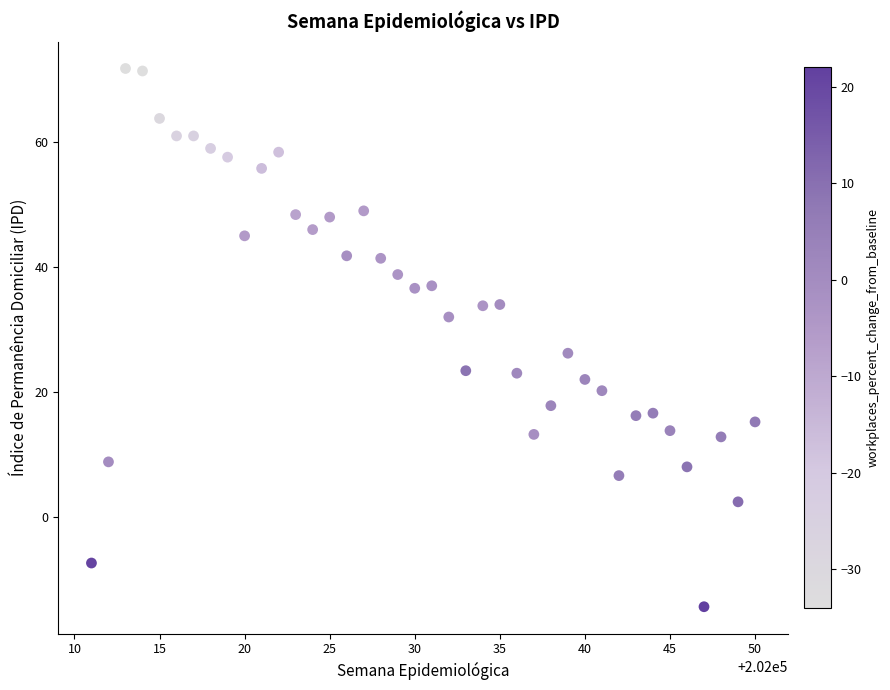

What is the range of X values (max minus min)?

39.0